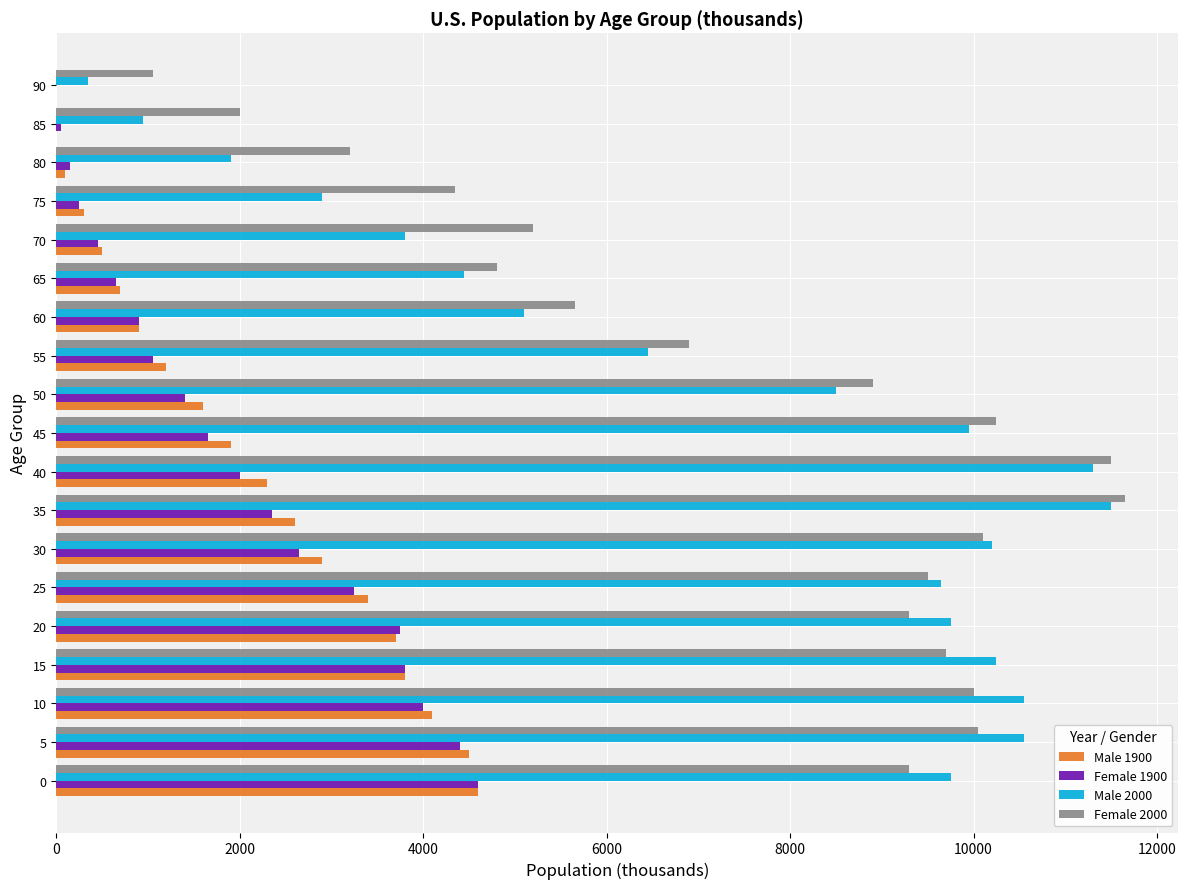

Is the value of Female 2000 at 90 greater than the value of Female 1900 at 15?

No